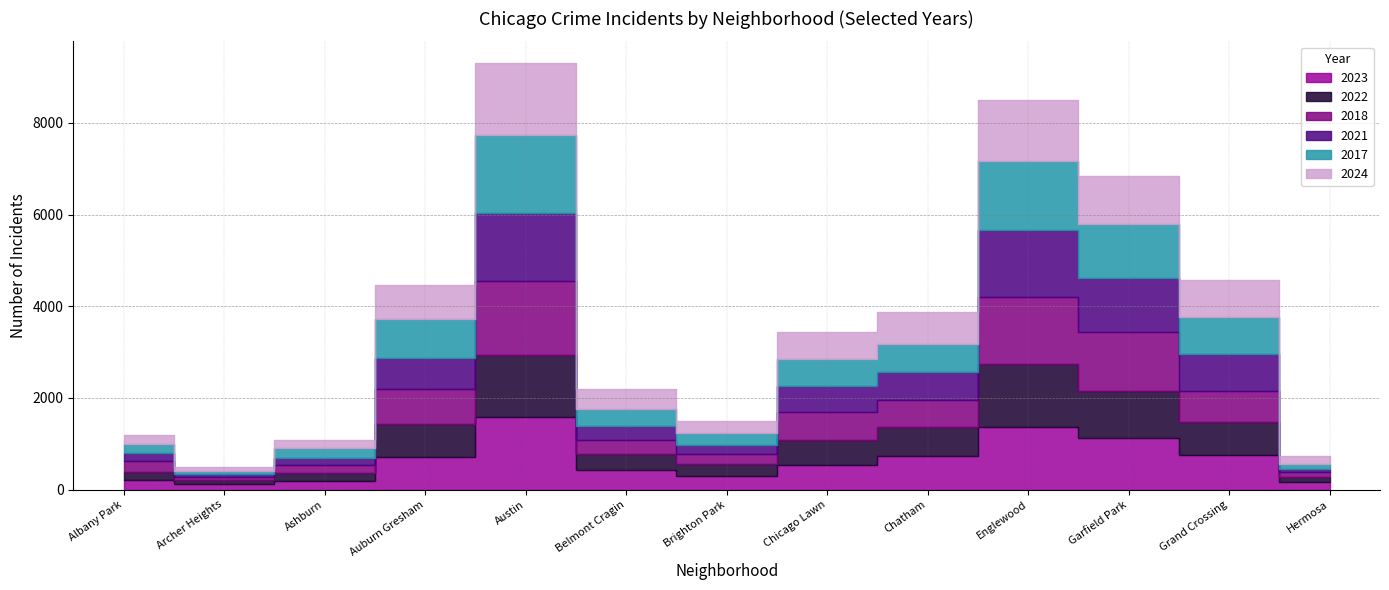

True or false: 2022 has more than 2 interior local peaks.

False